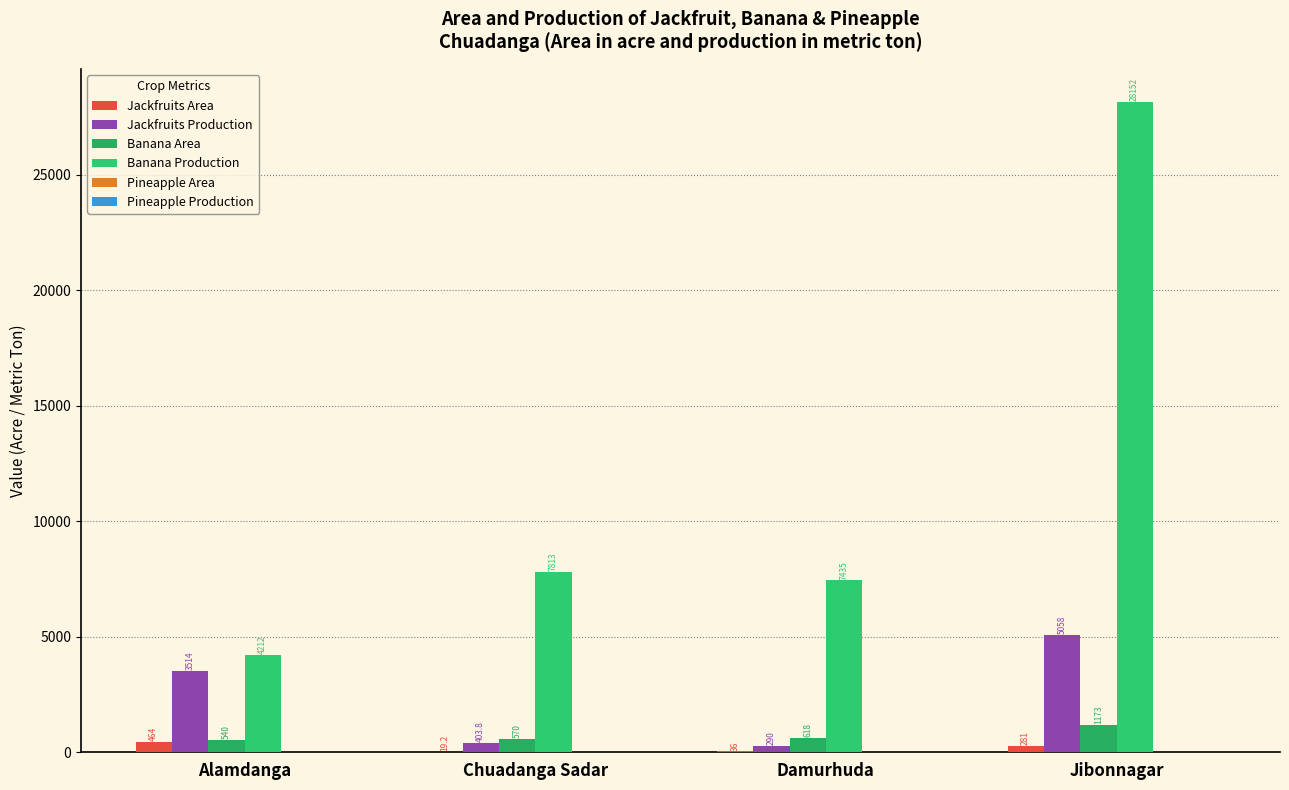

The Banana Production series shows 7435.0 at Damurhuda. True or false?

True